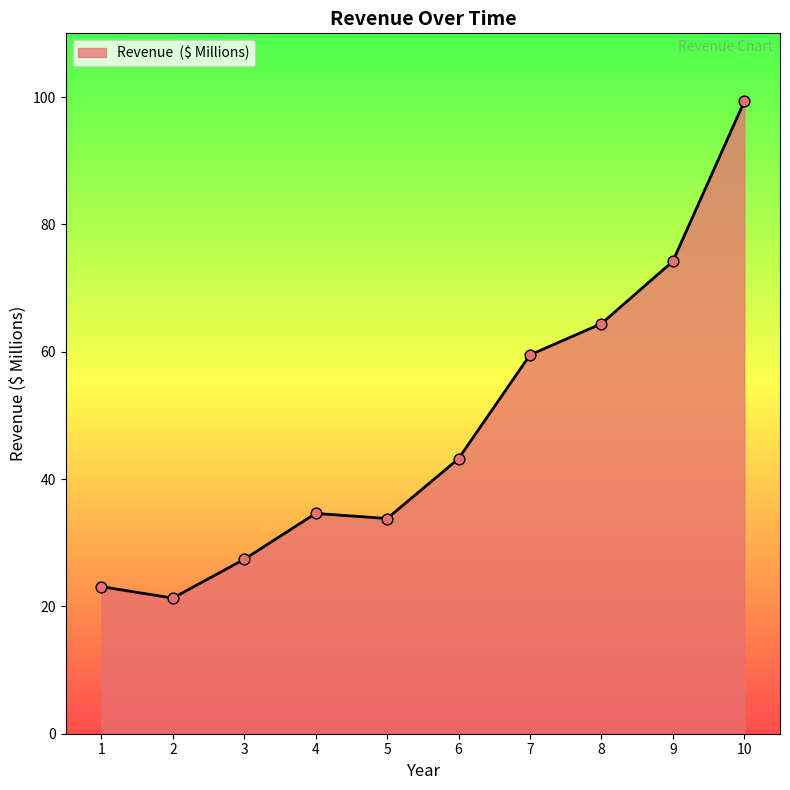

What is the change in value from 8 to 10?

+34.9